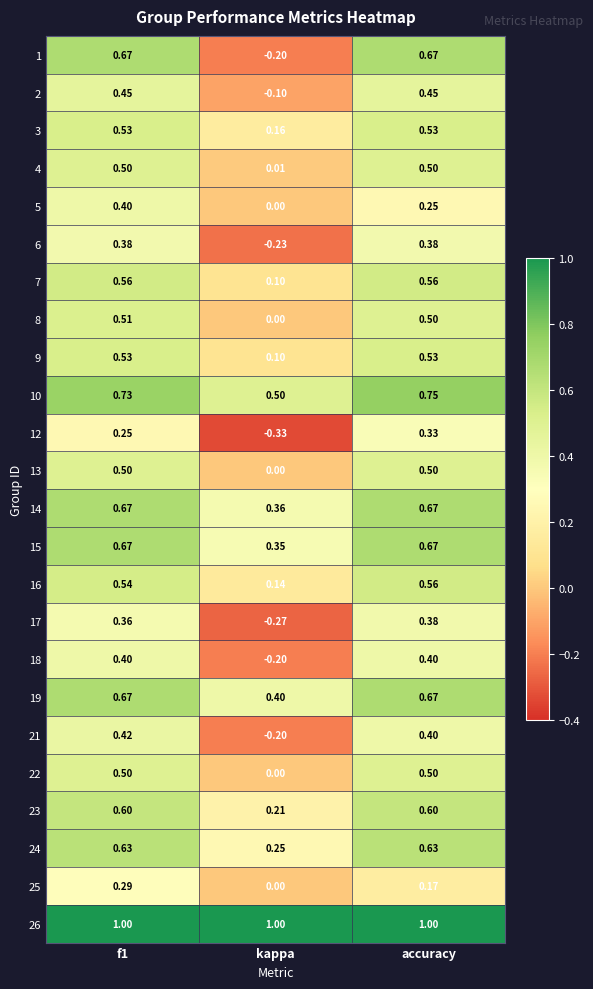

Which label corresponds to the smallest value in the chart?

kappa